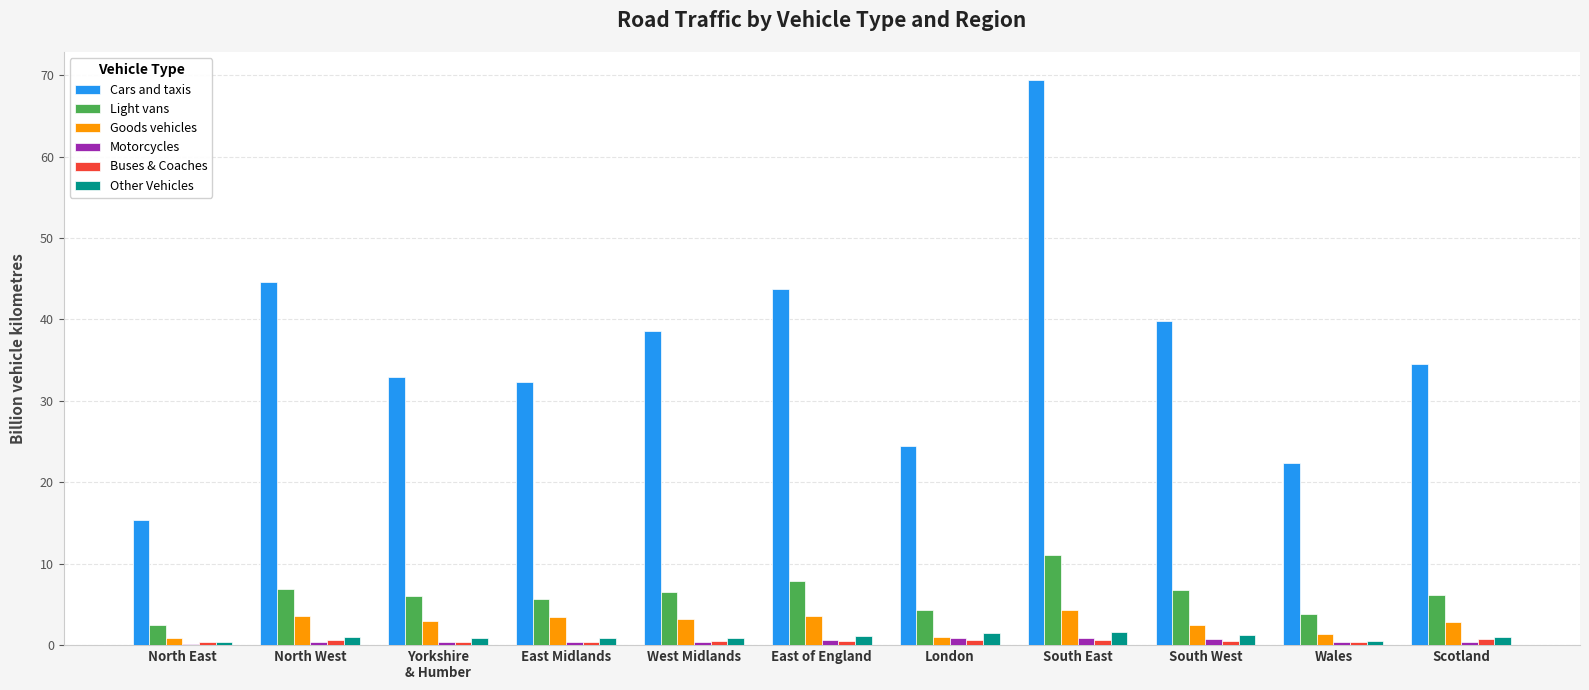

True or false: Cars and taxis has a value of 69.4 at South East.

True